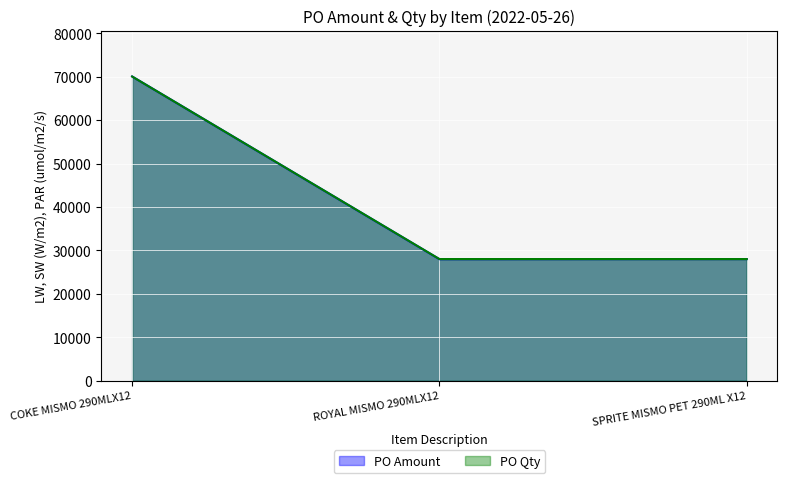

What is the label of the 3rd point from the left?

SPRITE MISMO PET 290ML X12